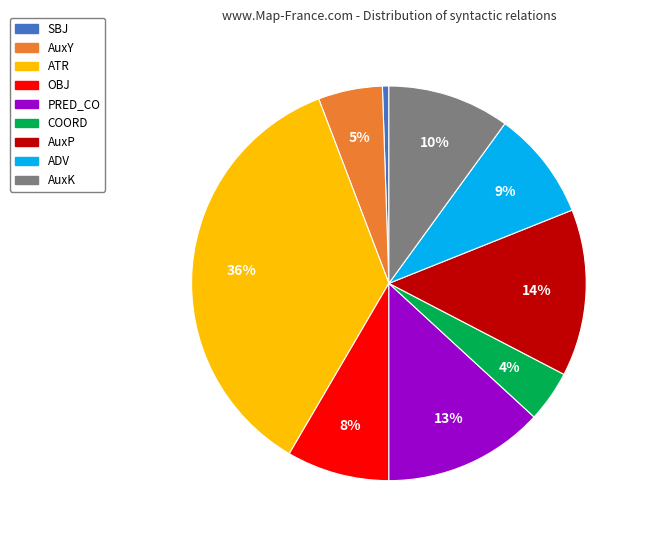

Does OBJ account for over 50% of the chart?

No